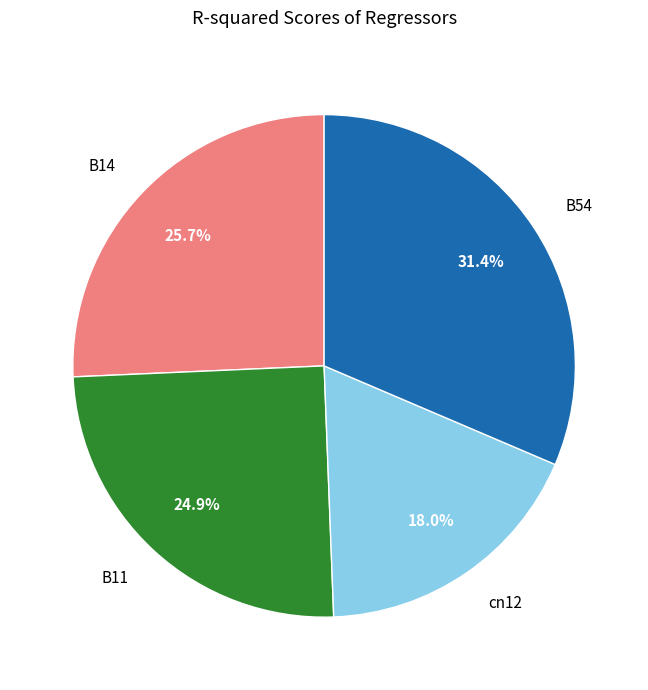

Which category has the biggest portion of the pie?

B54